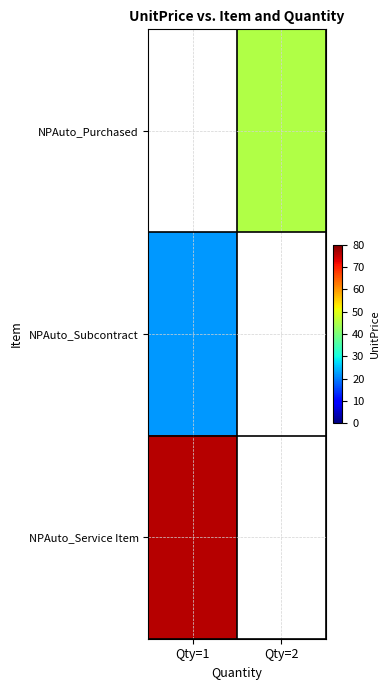

Which series has the largest total across all categories?

NPAuto_Service Item